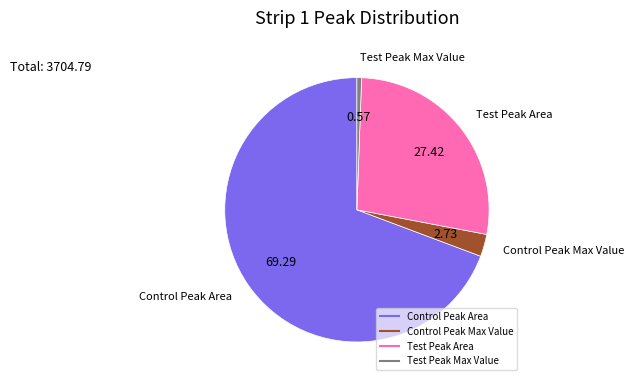

Do Control Peak Max Value and Test Peak Max Value together represent more than half of the pie?

No